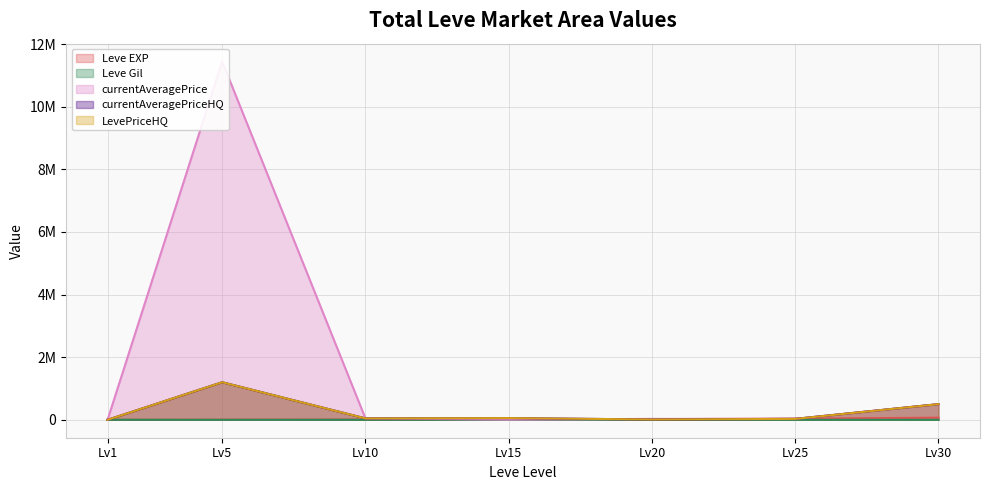

What is the value of the Leve Gil point at the 3rd from the left?

293.0